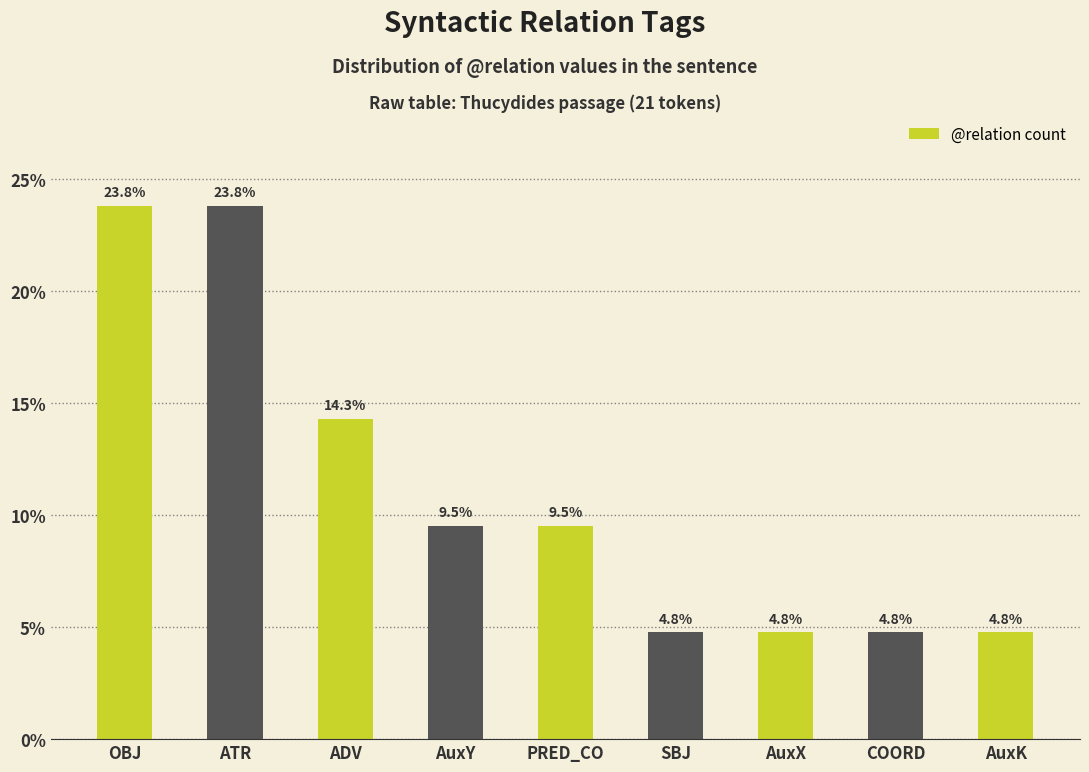

Where is the data nearest to the value 14?

ADV